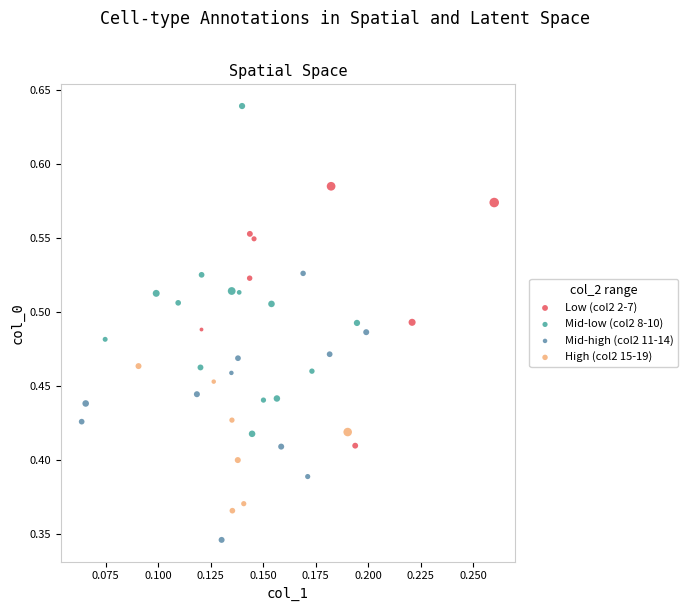

What are all the series names shown in the legend?

Low (col2 2-7), Mid-low (col2 8-10), Mid-high (col2 11-14), High (col2 15-19)